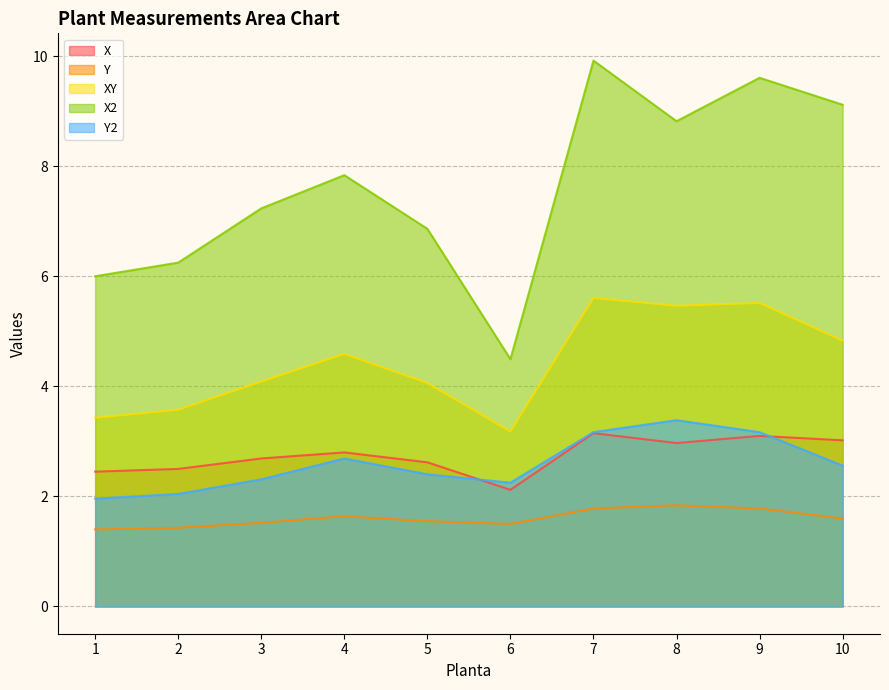

Which series has the largest range (max minus min)?

X2